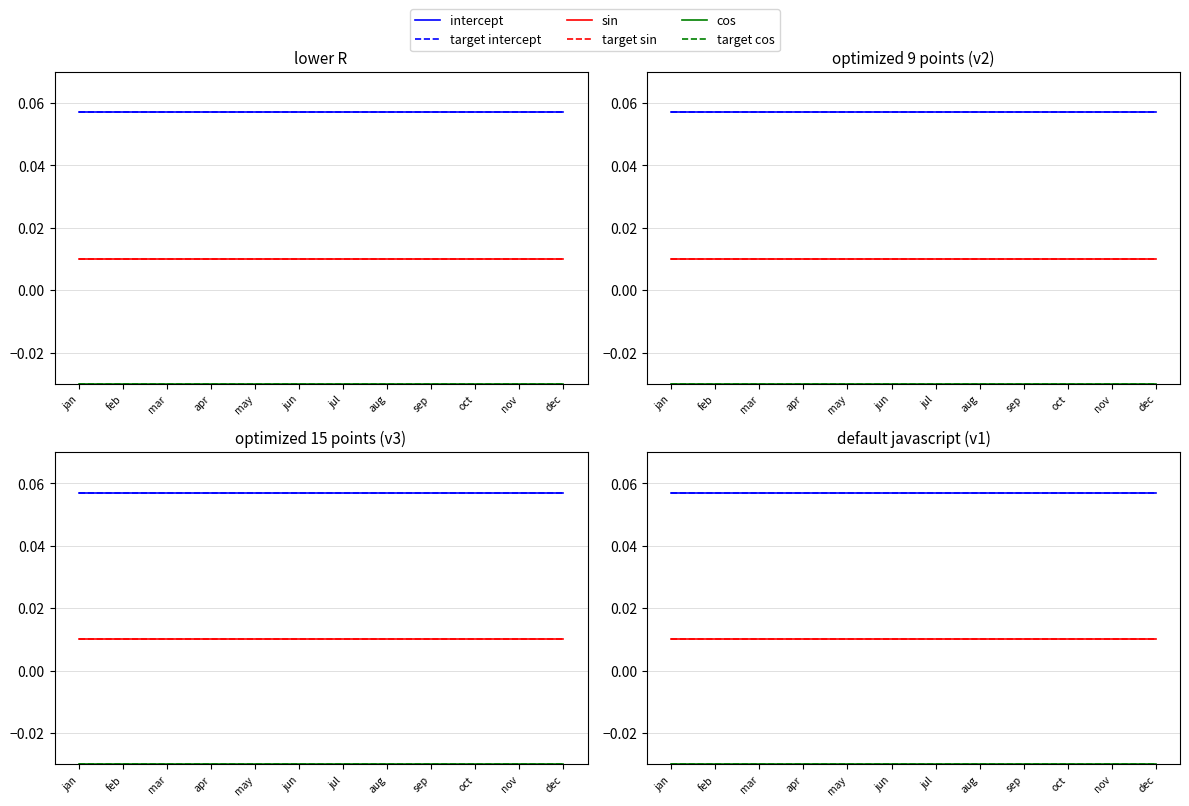

Which series has the largest total across all categories?

intercept